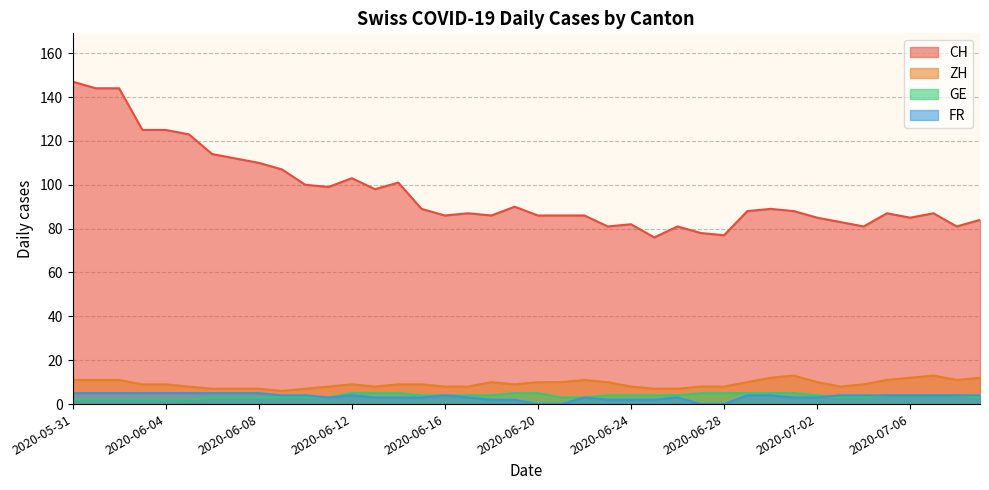

Which series has the largest range (max minus min)?

CH